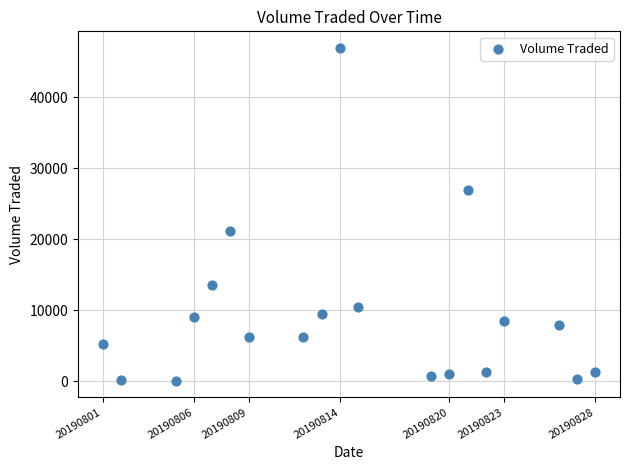

What is the range of Y values (max minus min)?

46800